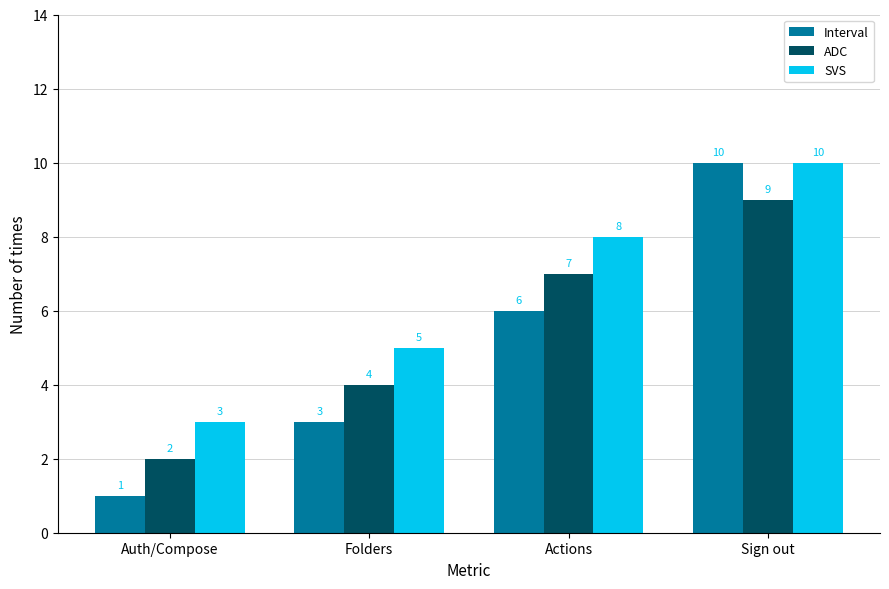

At Actions, list the series in order from smallest to largest.

Interval, ADC, SVS